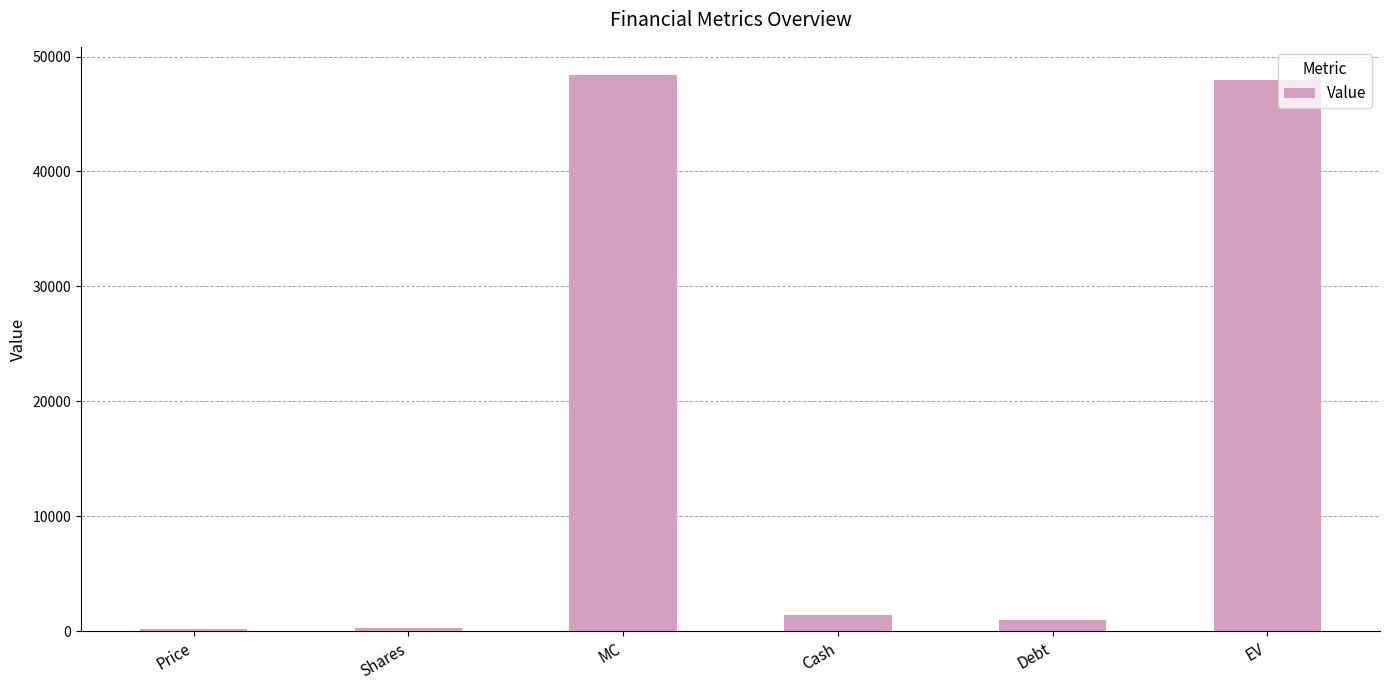

What is the label of the 3rd bar from the left?

MC